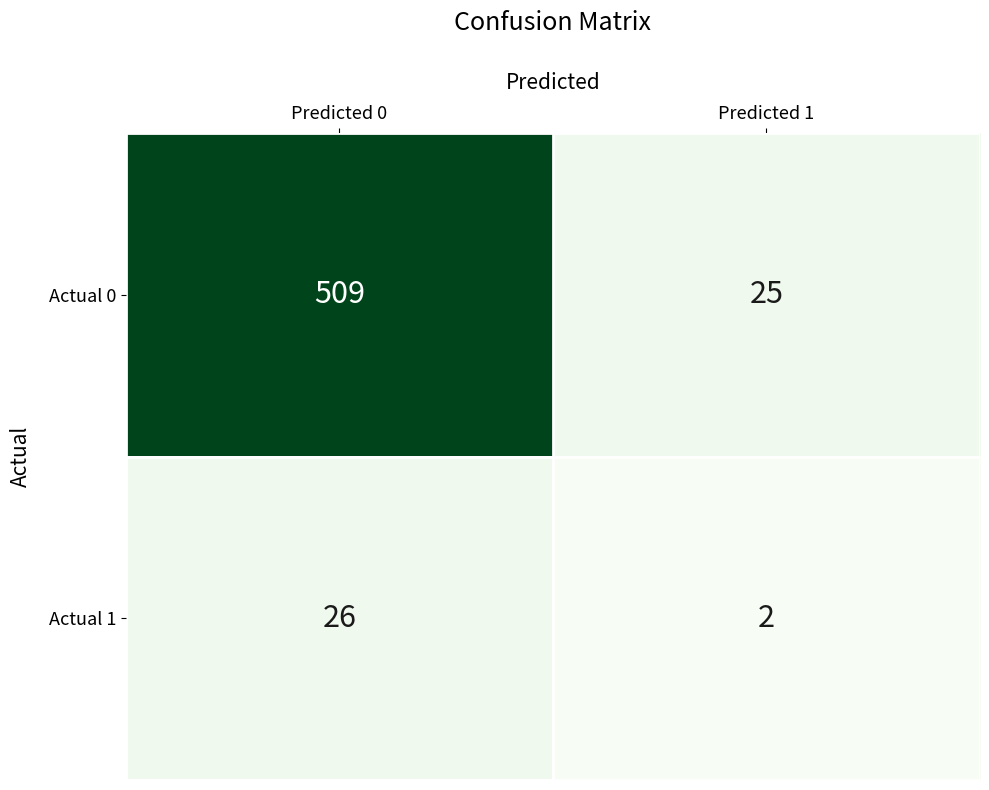

Read the Actual 0 value at Predicted 0, to the nearest 10.

510